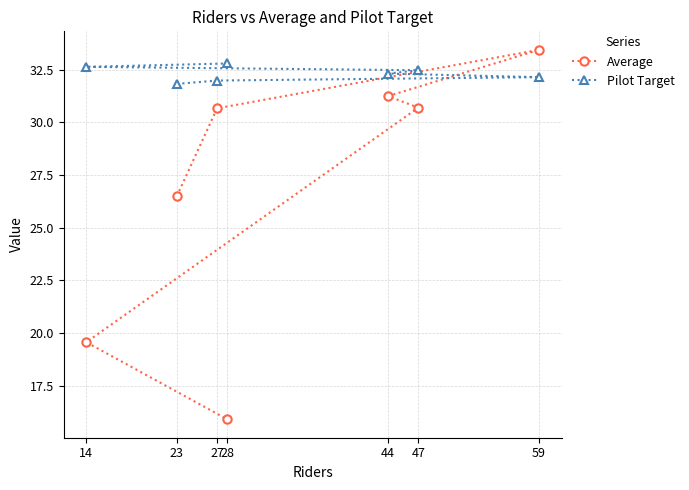

Where is Average nearest to the value 24?

23